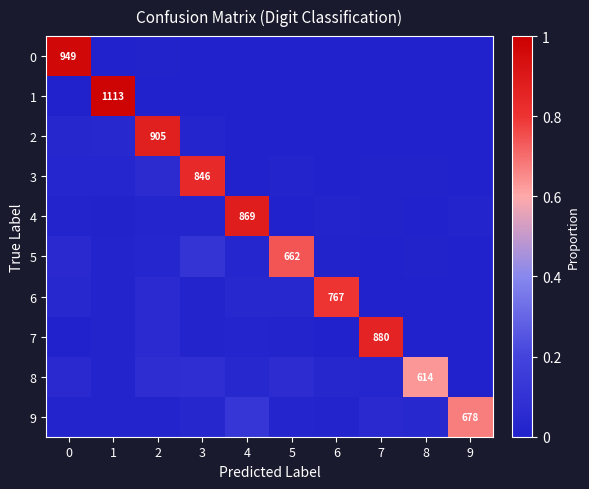

What is the difference between the maximum and minimum values in the 3 series?

0.8